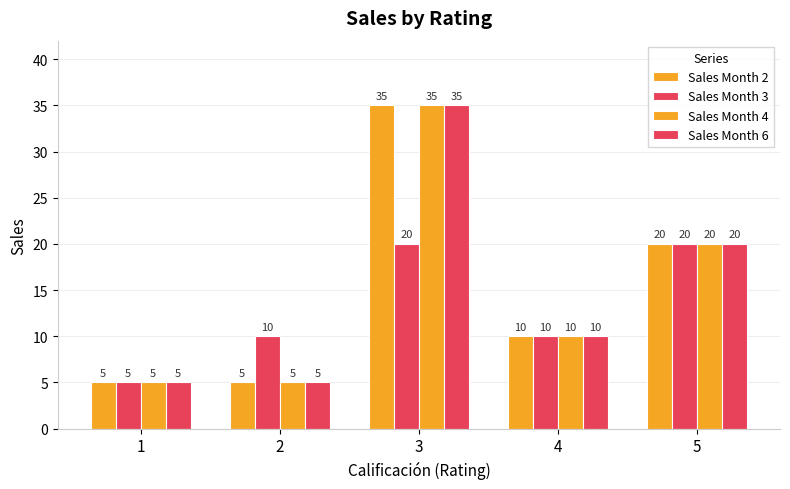

The Sales Month 2 series shows 10 at 4. True or false?

True